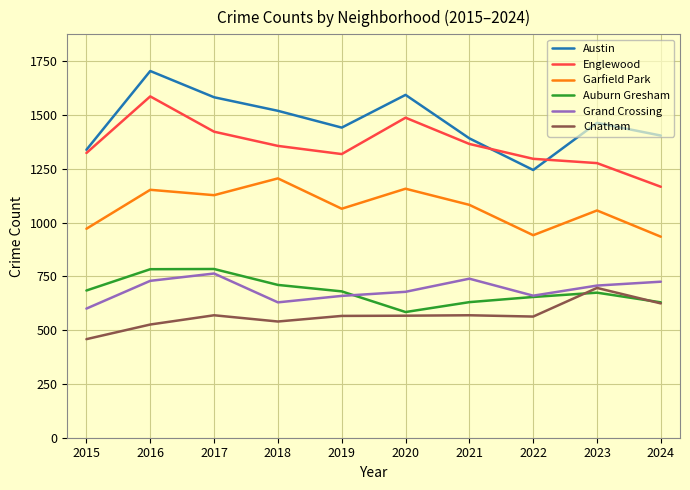

Does the chart have visible grid lines?

Yes